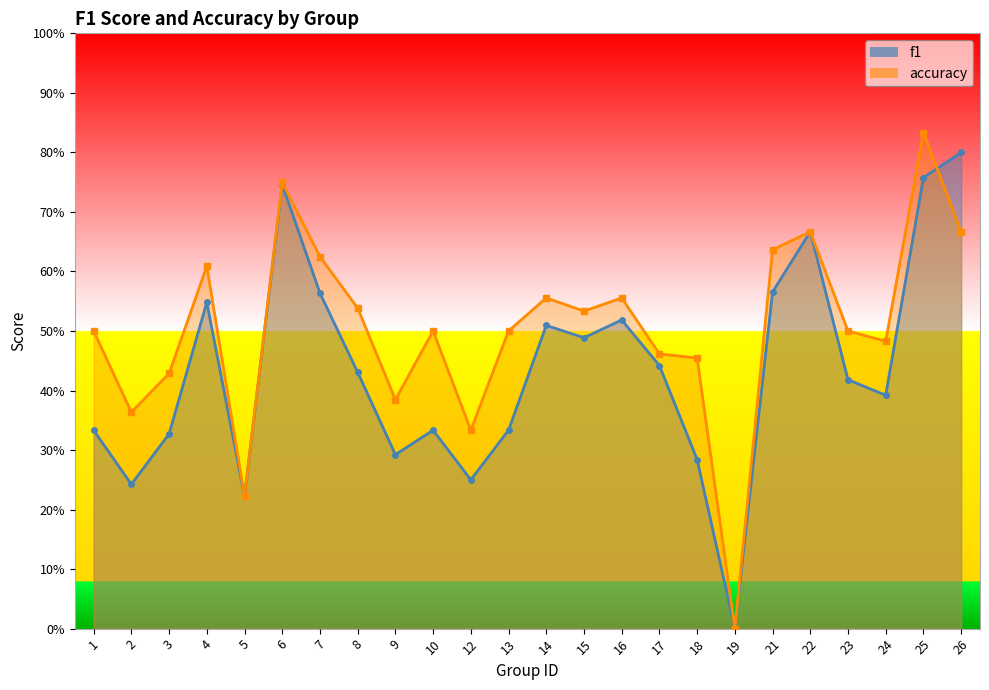

Where is f1 nearest to the value 0?

19